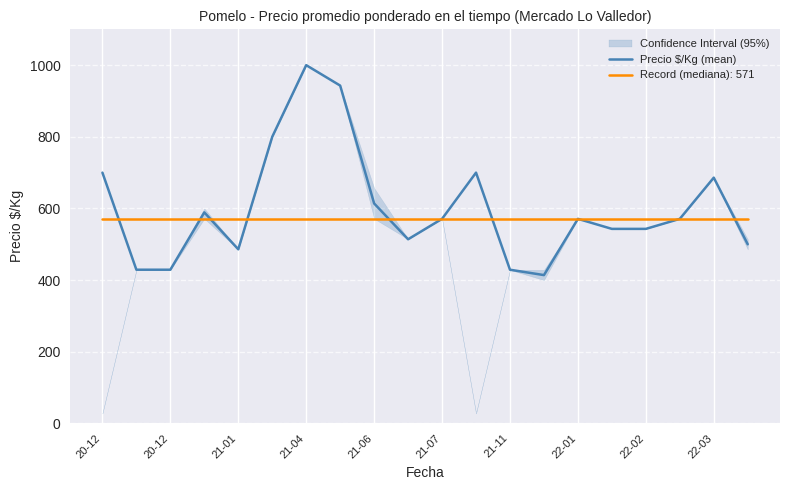

Is this an area chart (filled region under the line)?

No